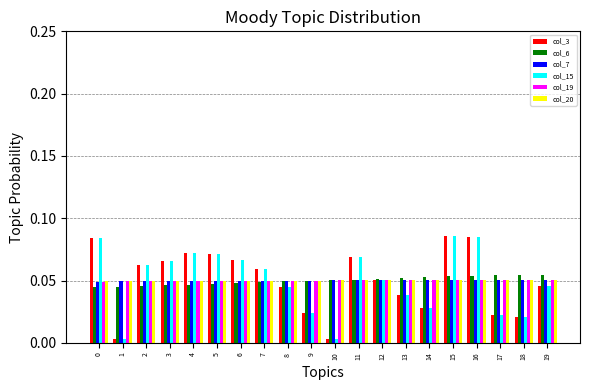

At how many categories does at least one series exceed 0?

20